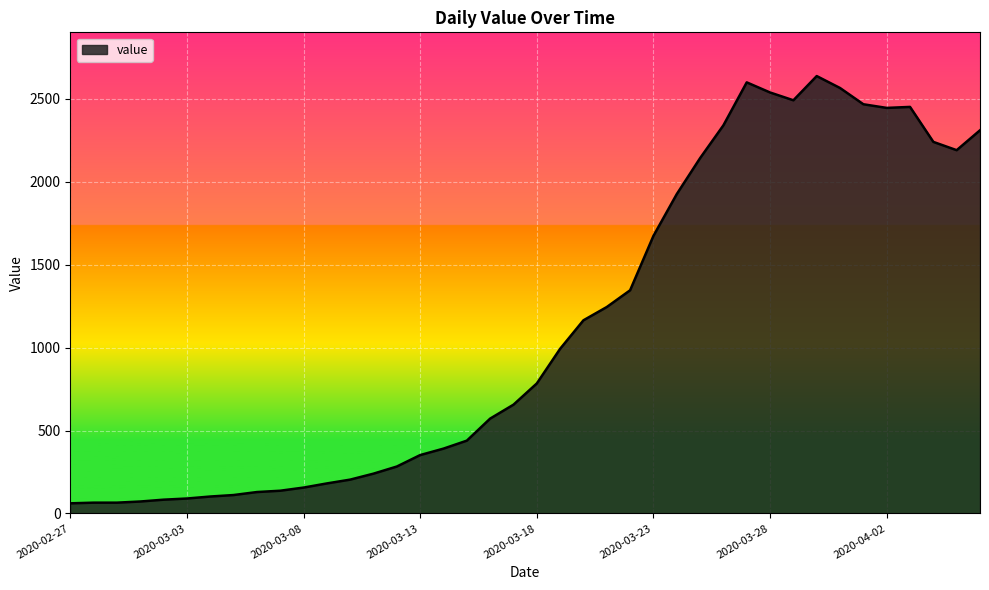

What is the difference between the maximum and minimum values?

2577